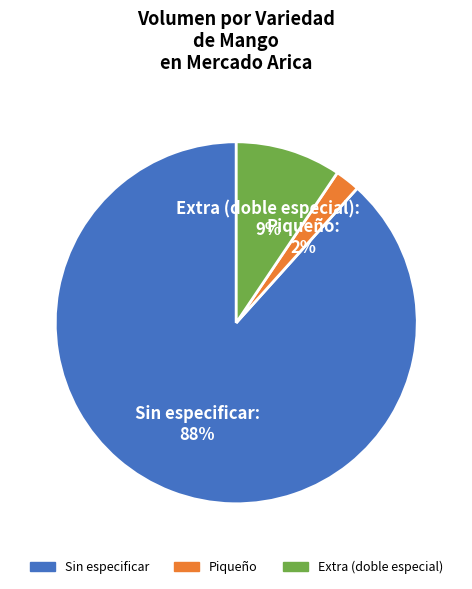

True or false: Piqueño accounts for 2% of the total.

True